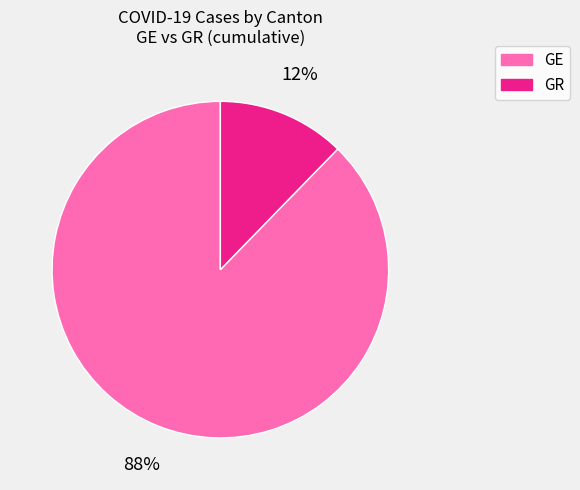

Do GE and GR together represent more than half of the pie?

Yes